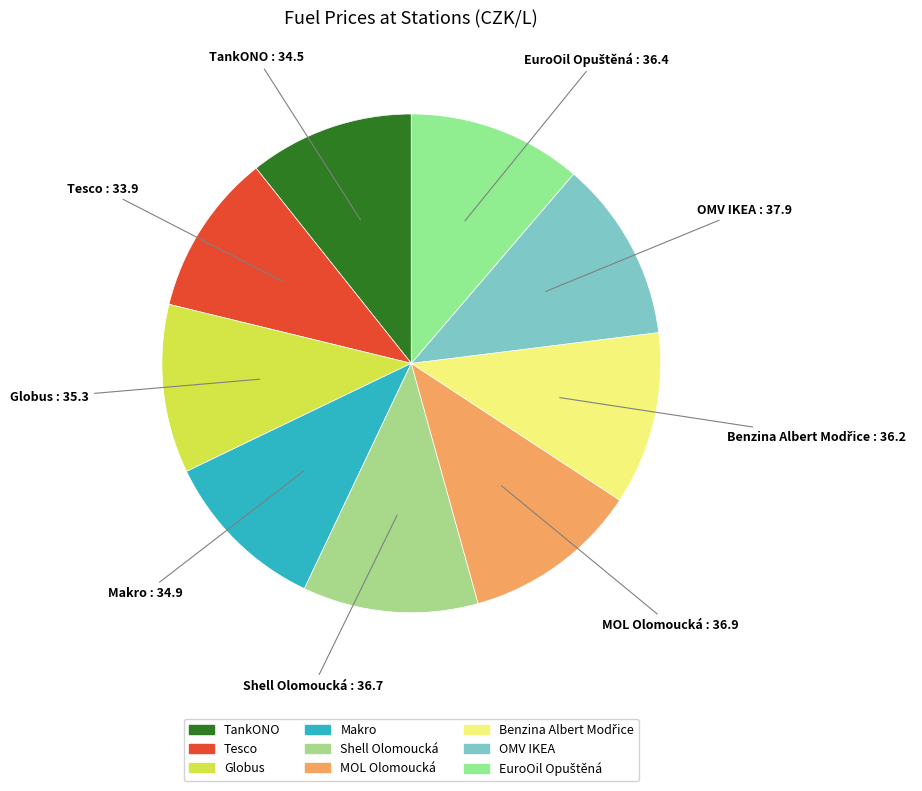

Is there a majority slice in this chart?

No